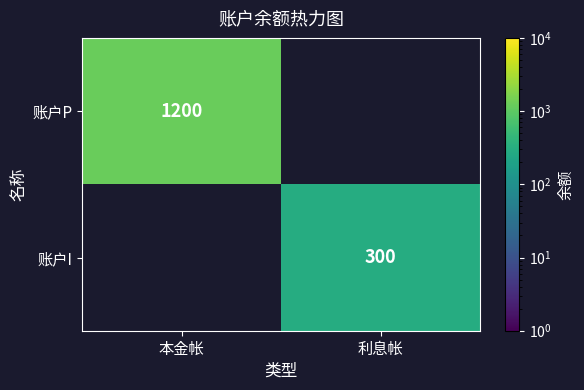

The value of 账户P at 本金帐 is 1764. True or false?

False